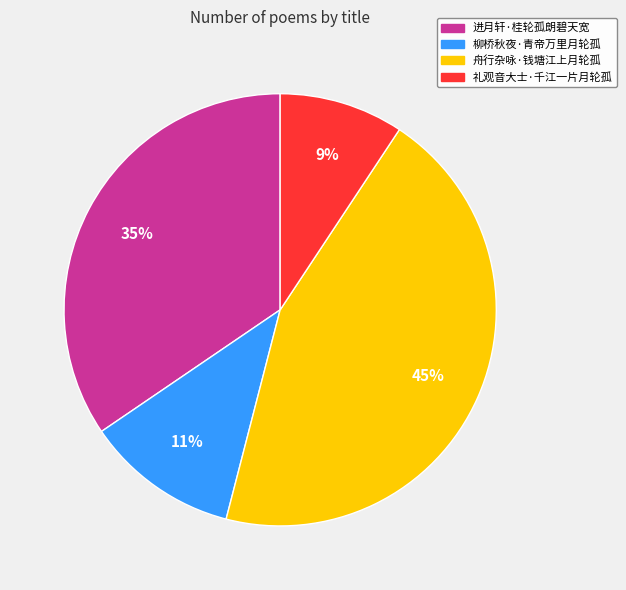

To the nearest percent, what is the combined percentage of 柳桥秋夜·青帝万里月轮孤 and 进月轩·桂轮孤朗碧天宽?

46%